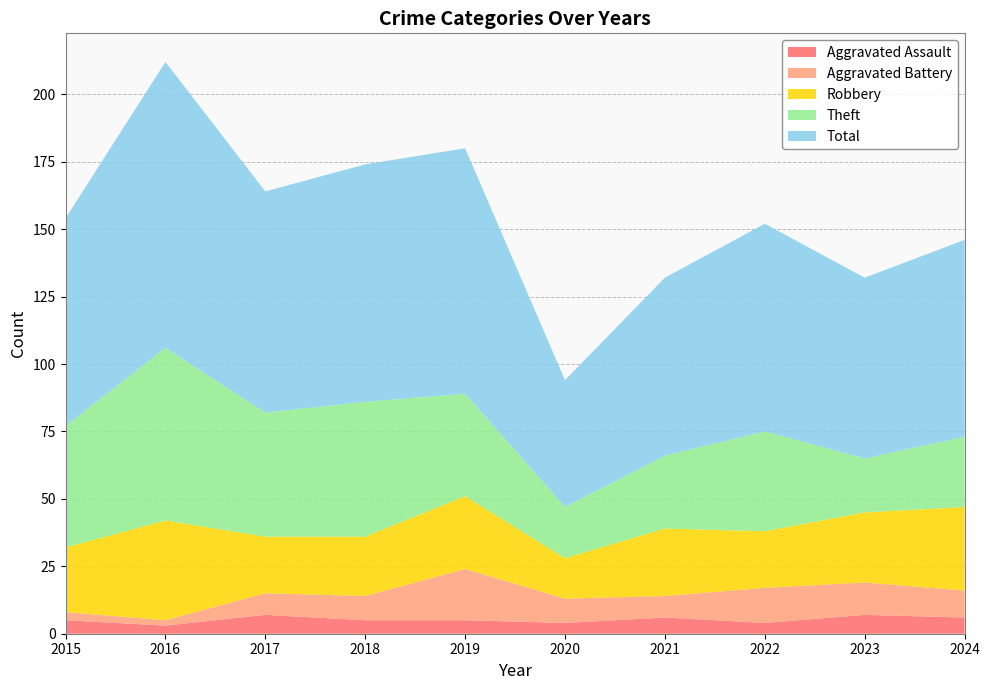

Reading left to right, transcribe all the data shown in this chart.

Aggravated Assault: 5	3	7	5	5	4	6	4	7	6
Aggravated Battery: 3	2	8	9	19	9	8	13	12	10
Robbery: 24	37	21	22	27	15	25	21	26	31
Theft: 45	64	46	50	38	19	27	37	20	26
Total: 77	106	82	88	91	47	66	77	67	73